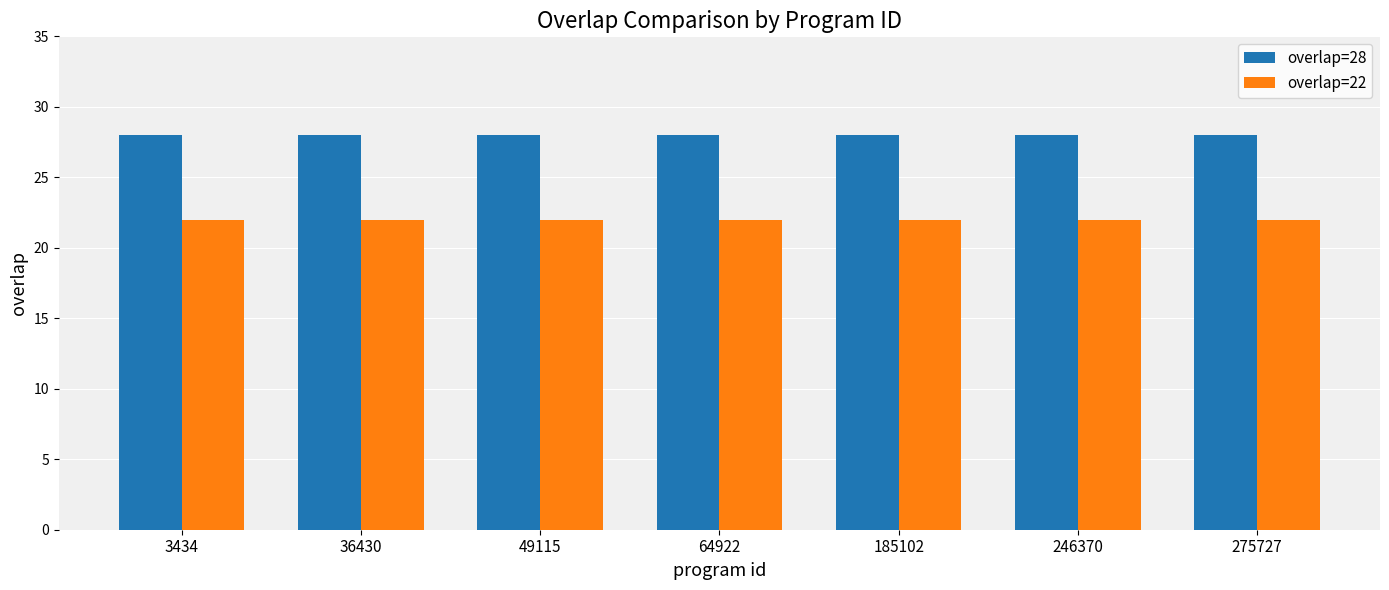

What is the sum of all overlap=28 values?

196